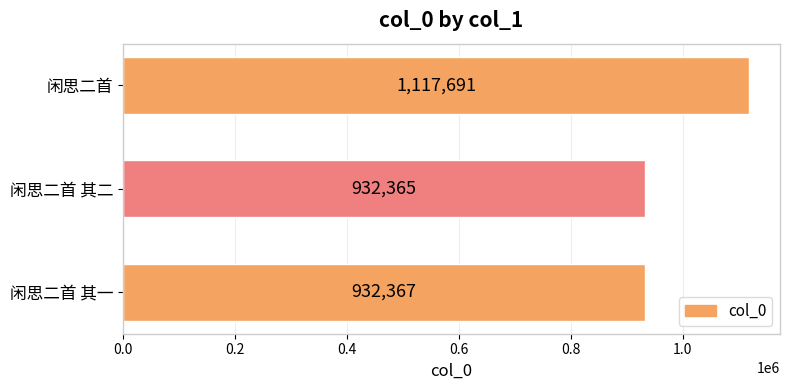

How many bars are there in total?

3